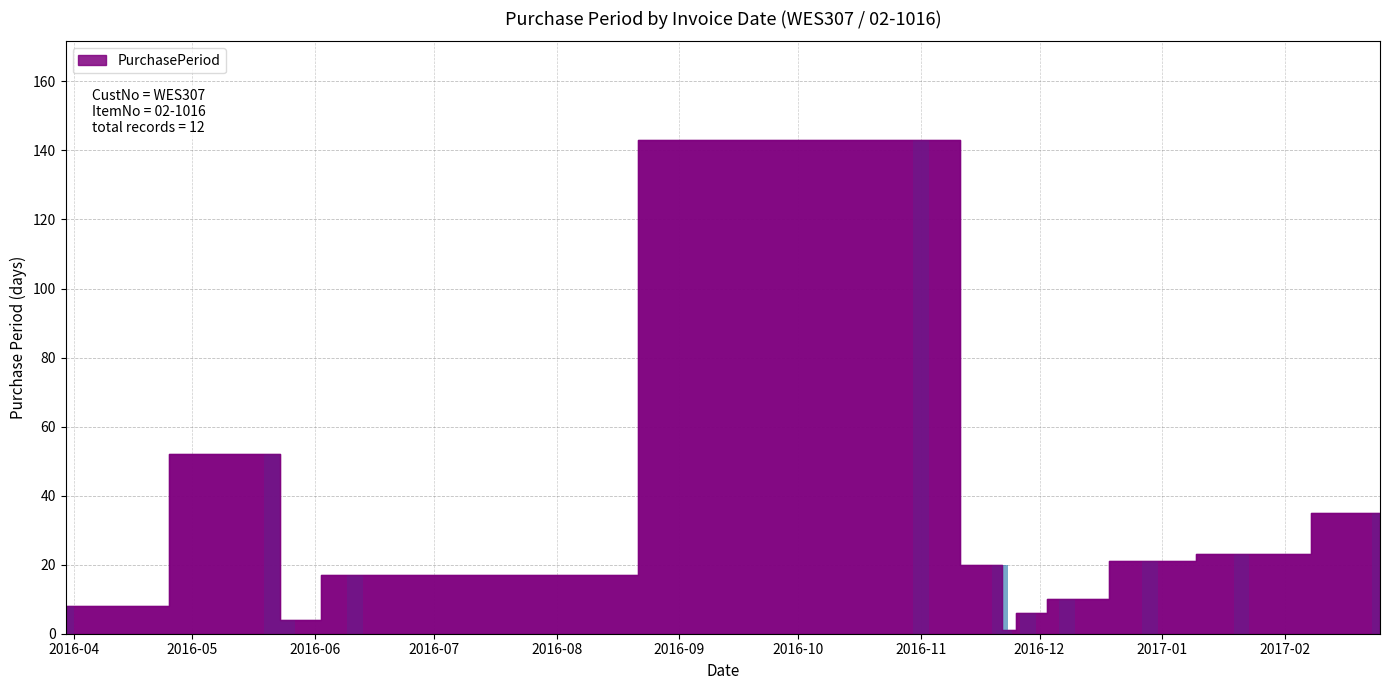

How many data points are less than 20?

6